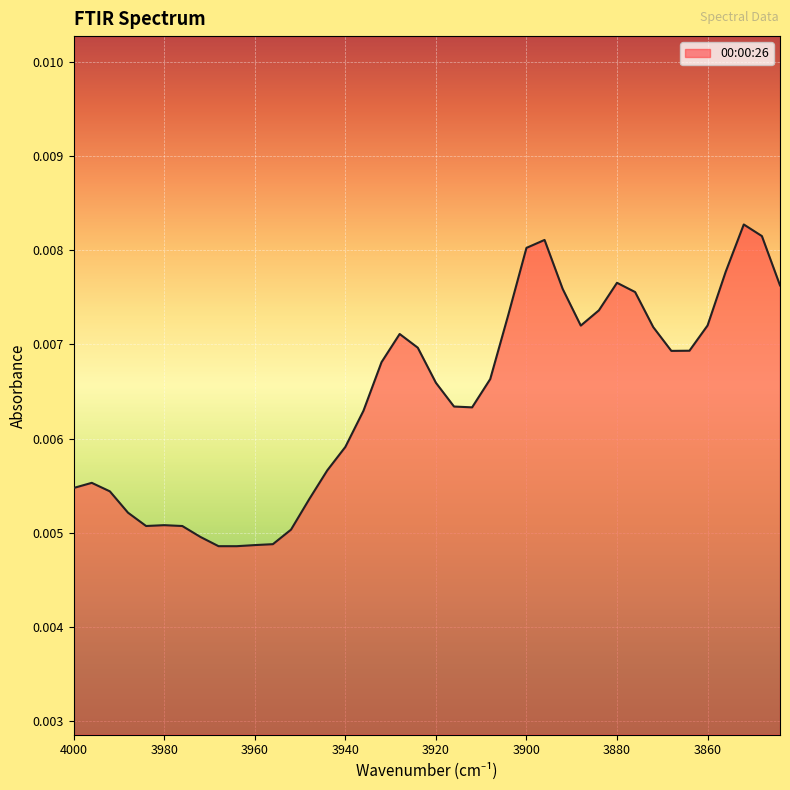

What is the sum of all values?

0.3